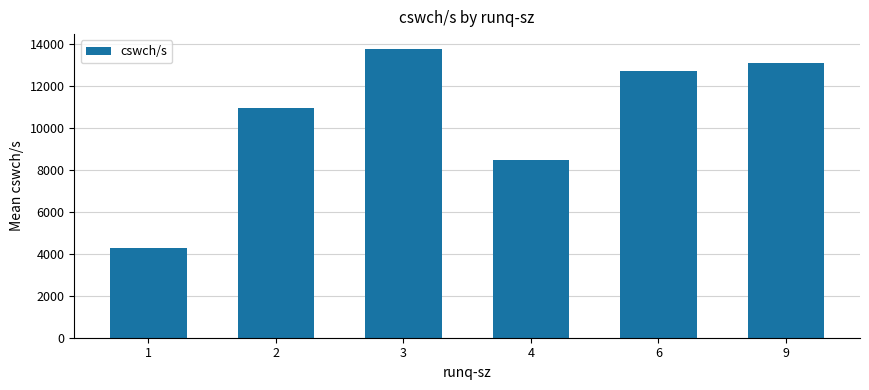

Reading left to right, transcribe all the data shown in this chart.

4252.5	10924.0	13765.5	8439.0	12721.0	13091.5